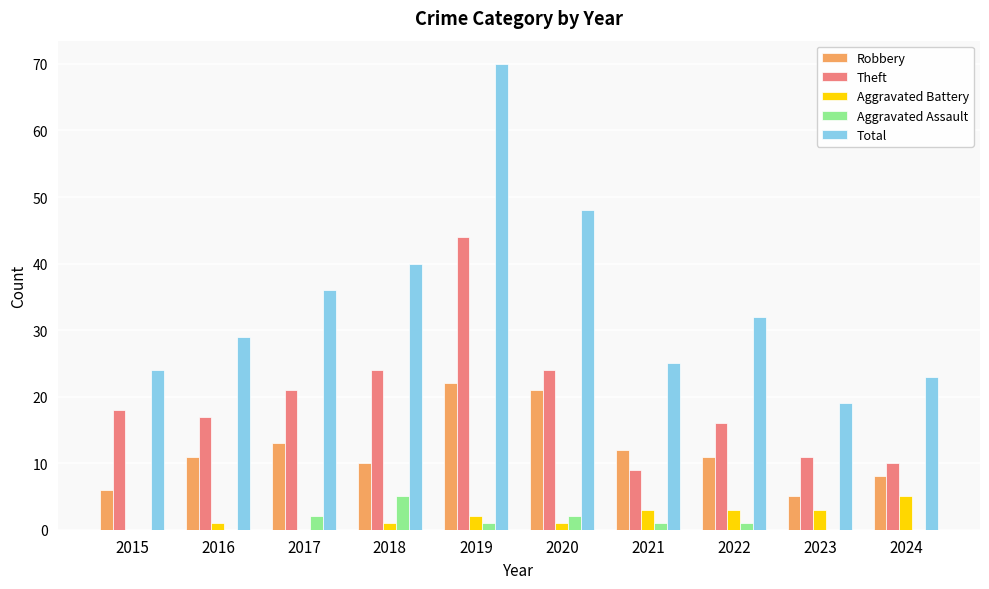

What is the average value of the Robbery series?

12